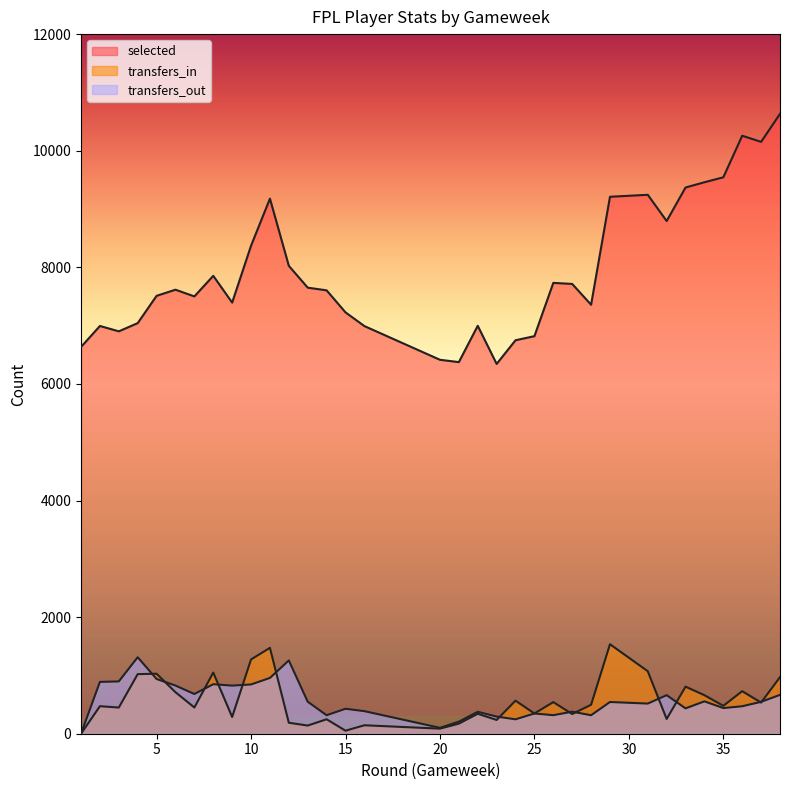

What is the difference between the second highest and minimum values in the transfers_out series?

1257